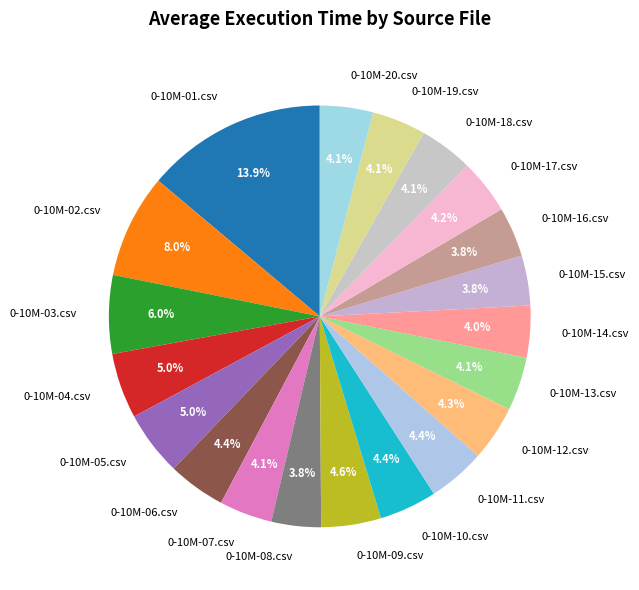

Which slice is the largest?

0-10M-01.csv